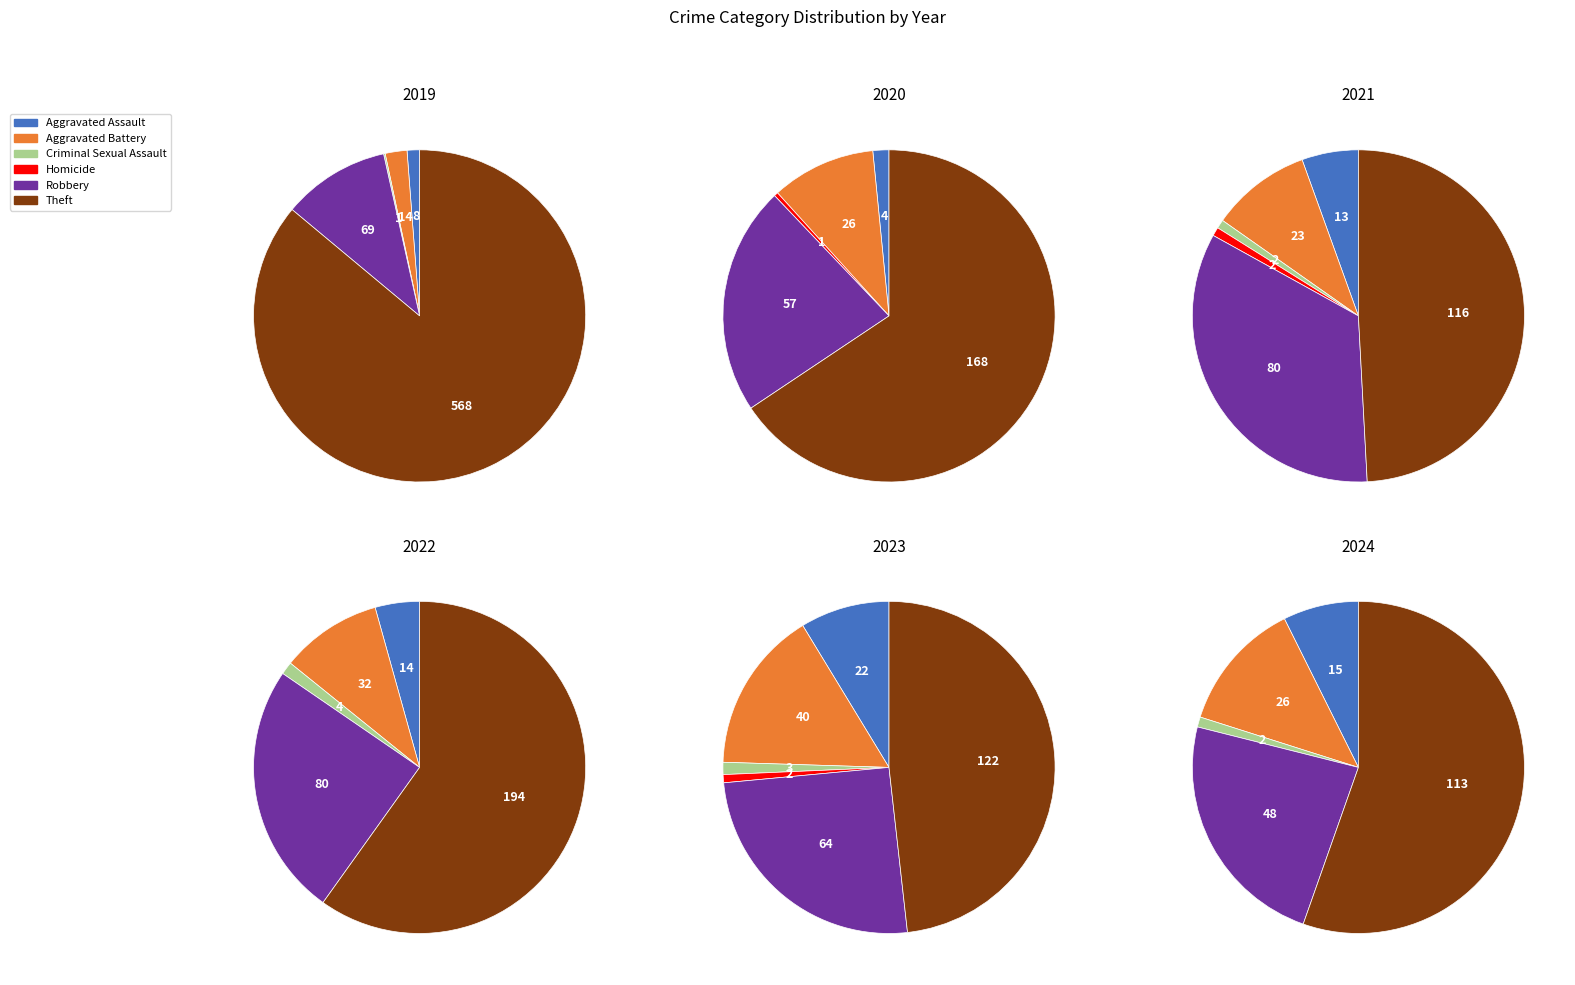

To the nearest percent, what percentage of the pie is Criminal Sexual Assault?

1%